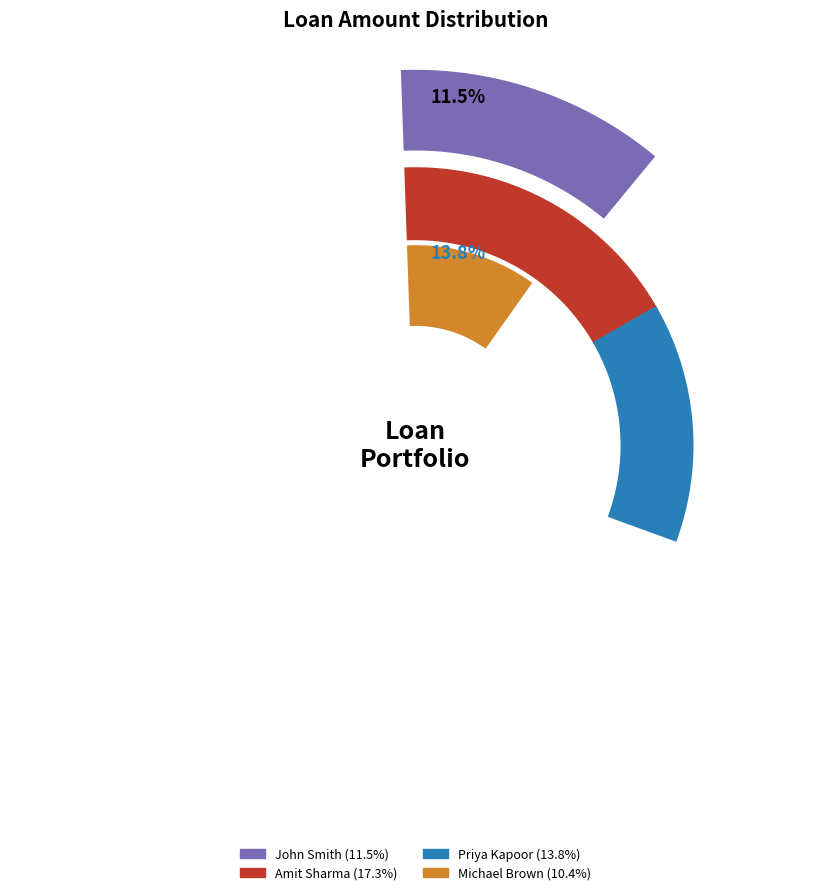

Which slice is the smallest?

Michael Brown